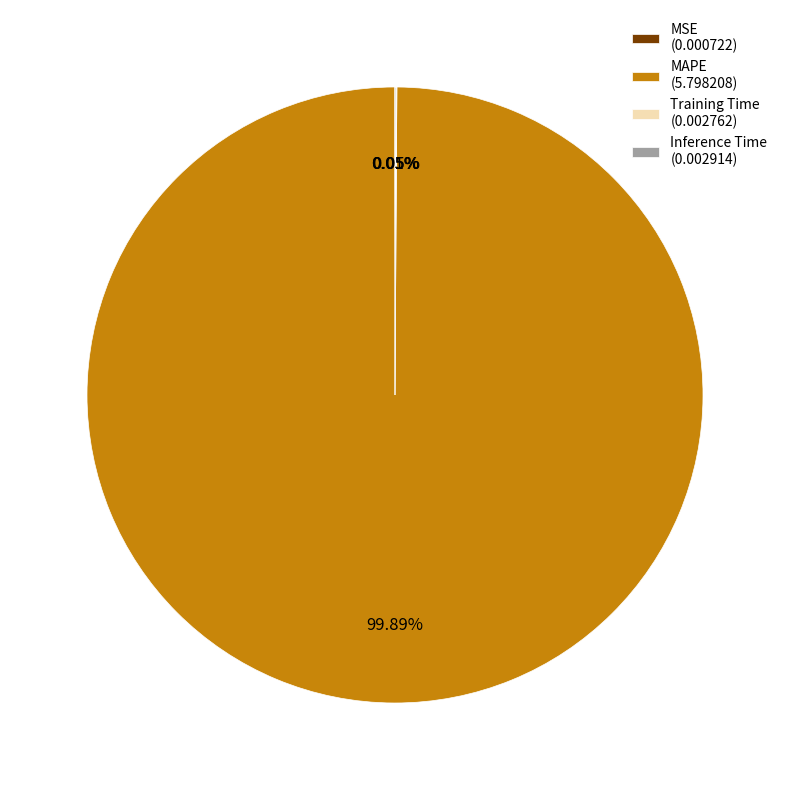

Does MAPE (5.798208) account for over 50% of the chart?

Yes